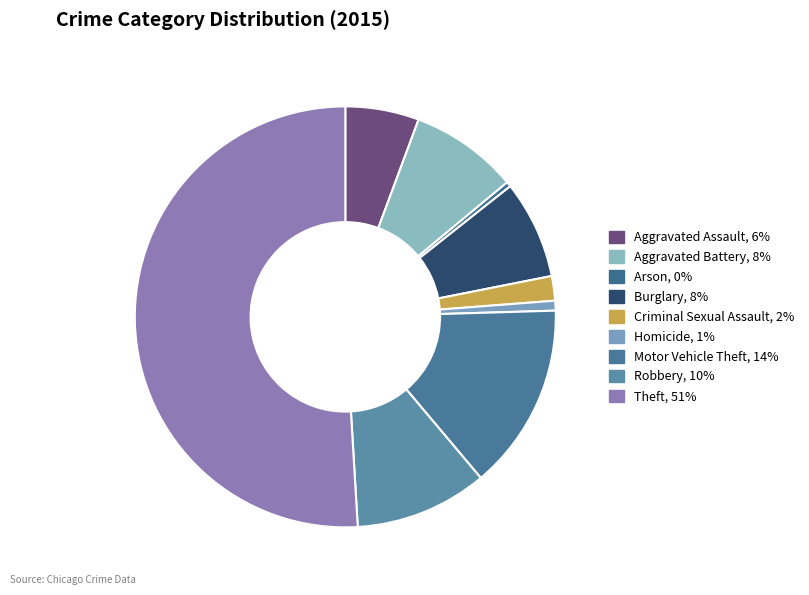

True or false: Arson accounts for 0% of the total.

True